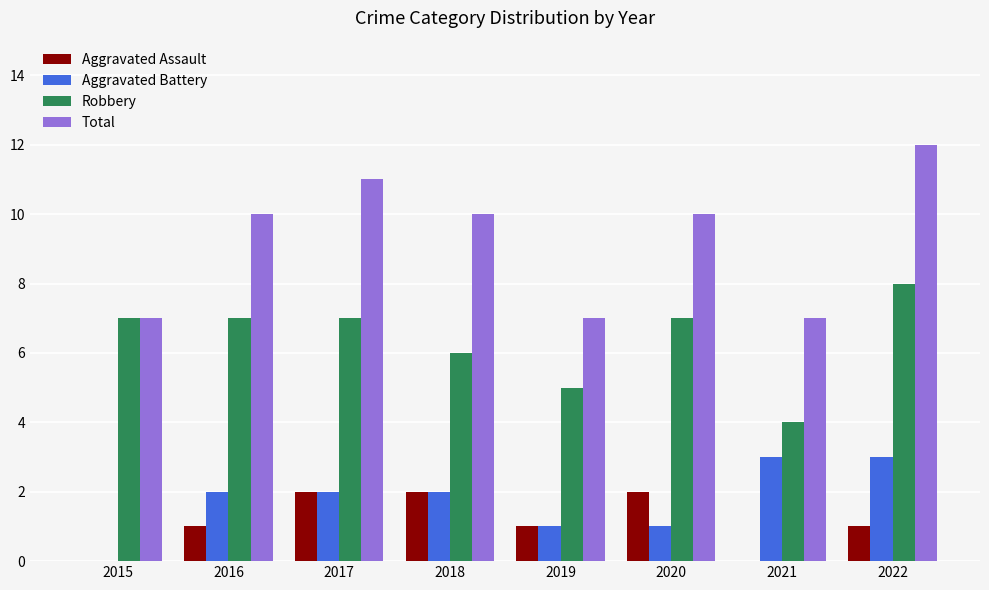

Is the value of Total at 2017 greater than the value of Aggravated Battery at 2016?

Yes